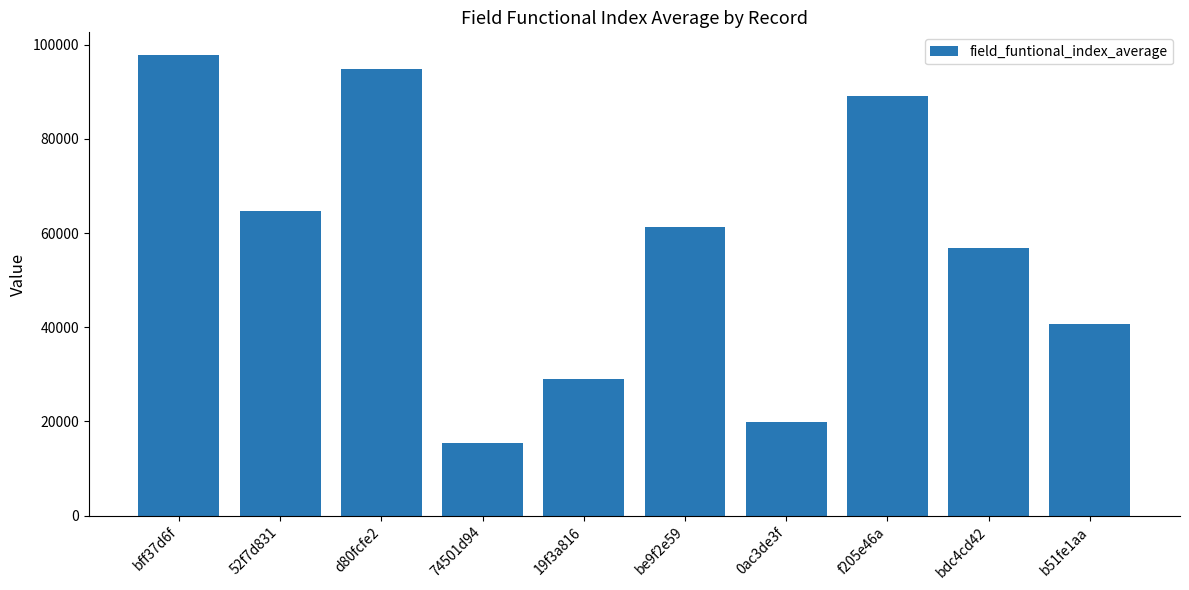

What is the minimum value shown in the chart?

15456